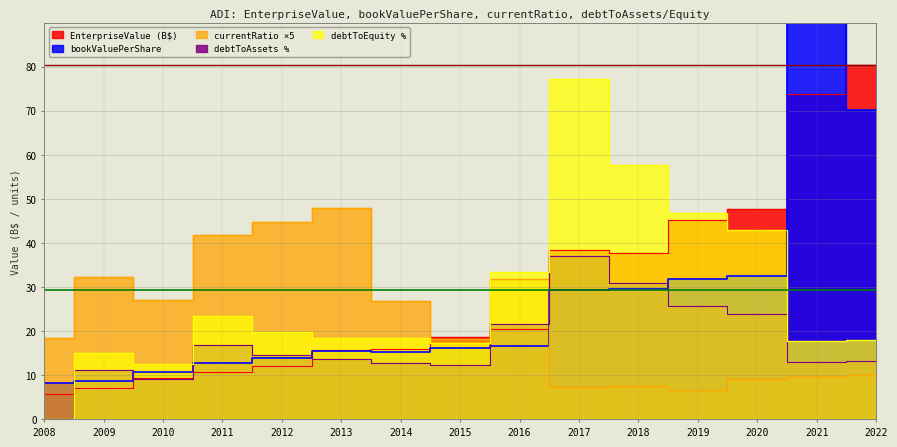

True or false: debtToEquity and debtToAssets cross at least once.

False